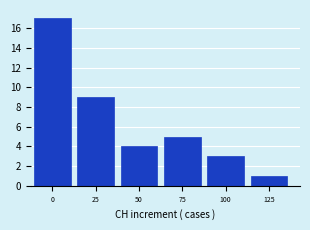

Reading right to left, what are all the values shown in this chart?

125=1	100=3	75=5	50=4	25=9	0=17